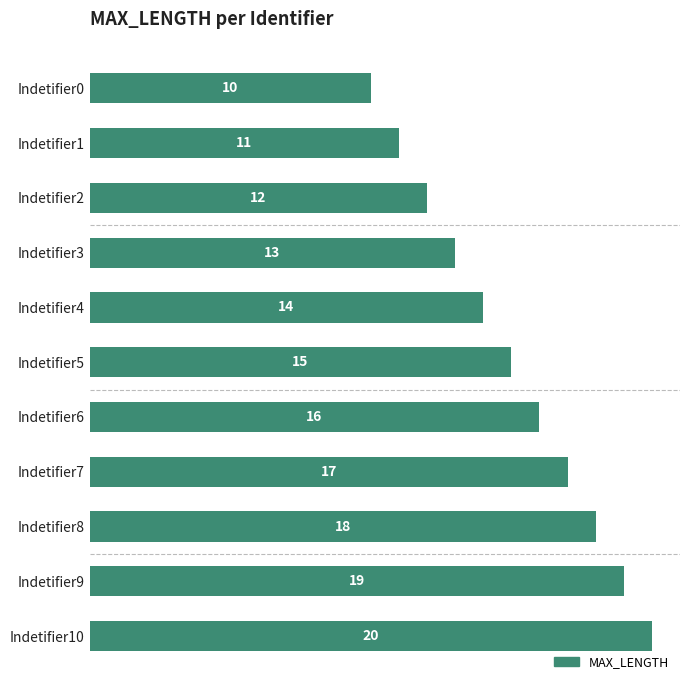

What is the sum of all values?

165